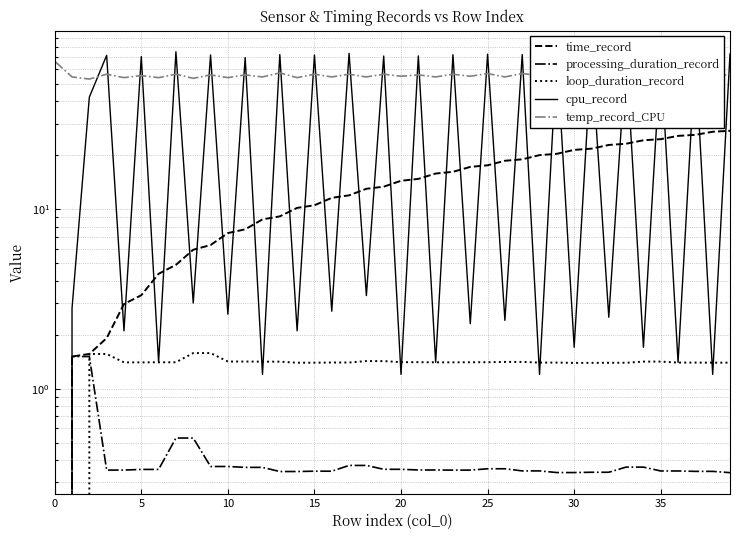

Which series has the largest total across all categories?

temp_record_CPU